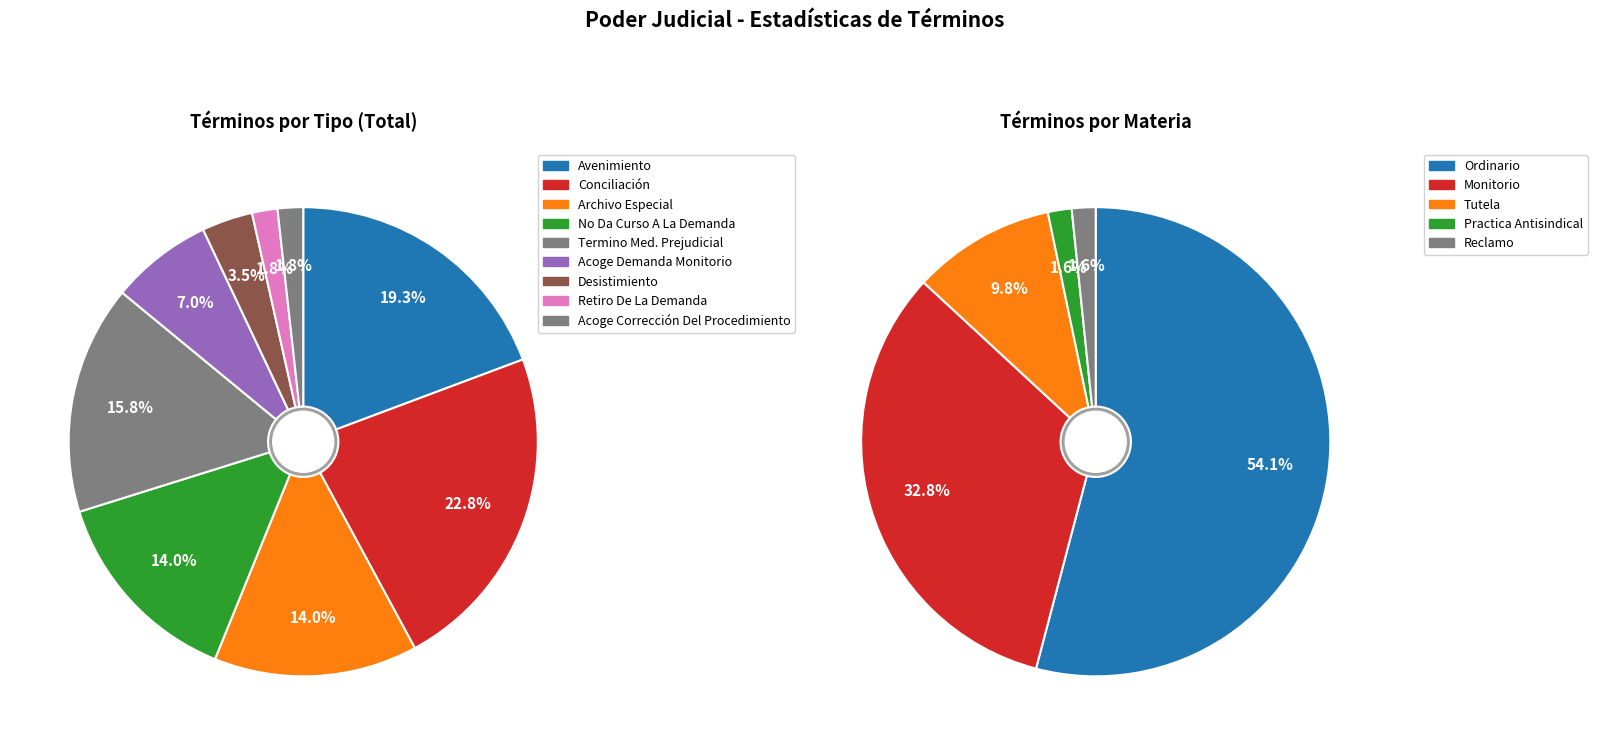

Is Avenimiento the majority of the pie?

No